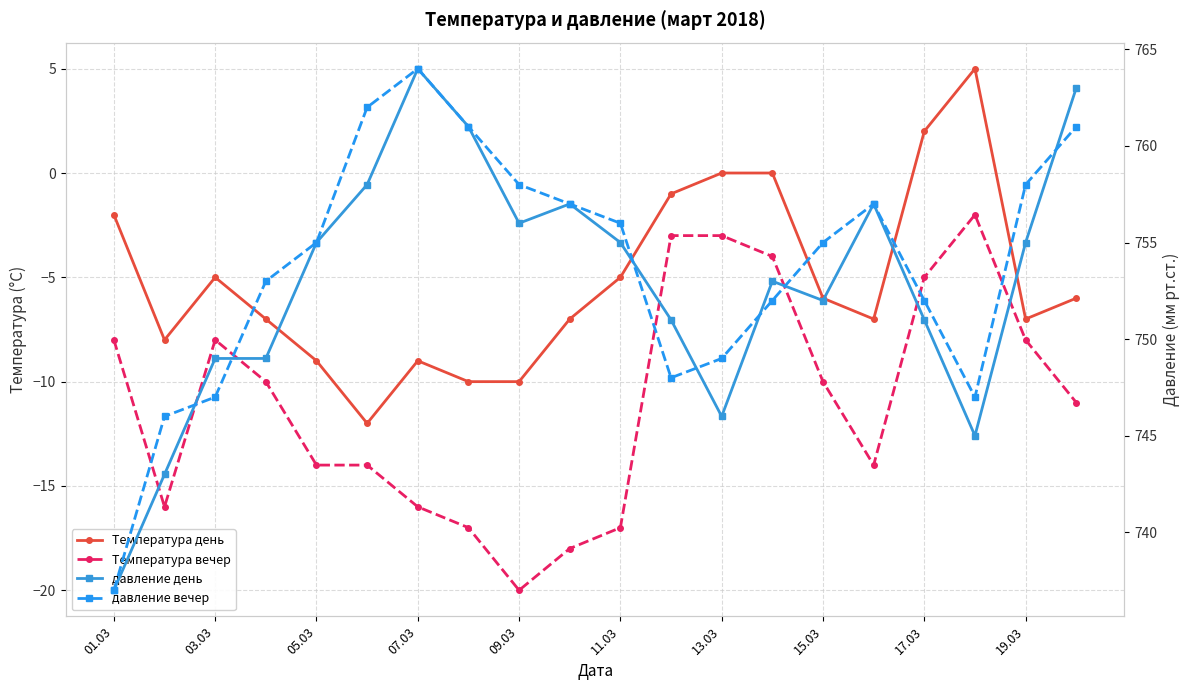

What is the value of the давление день point at the 9th from the left?

756